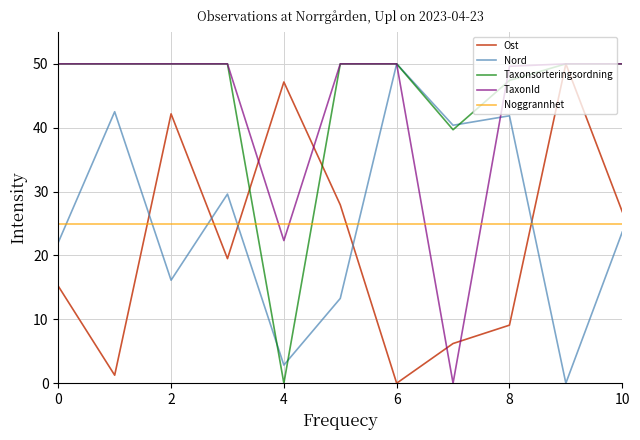

How many series are shown in this chart?

5